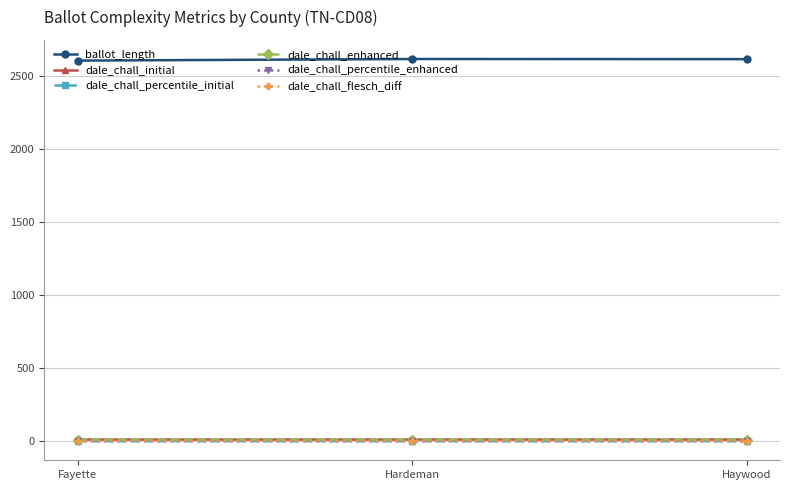

How many lines are shown in the chart?

6